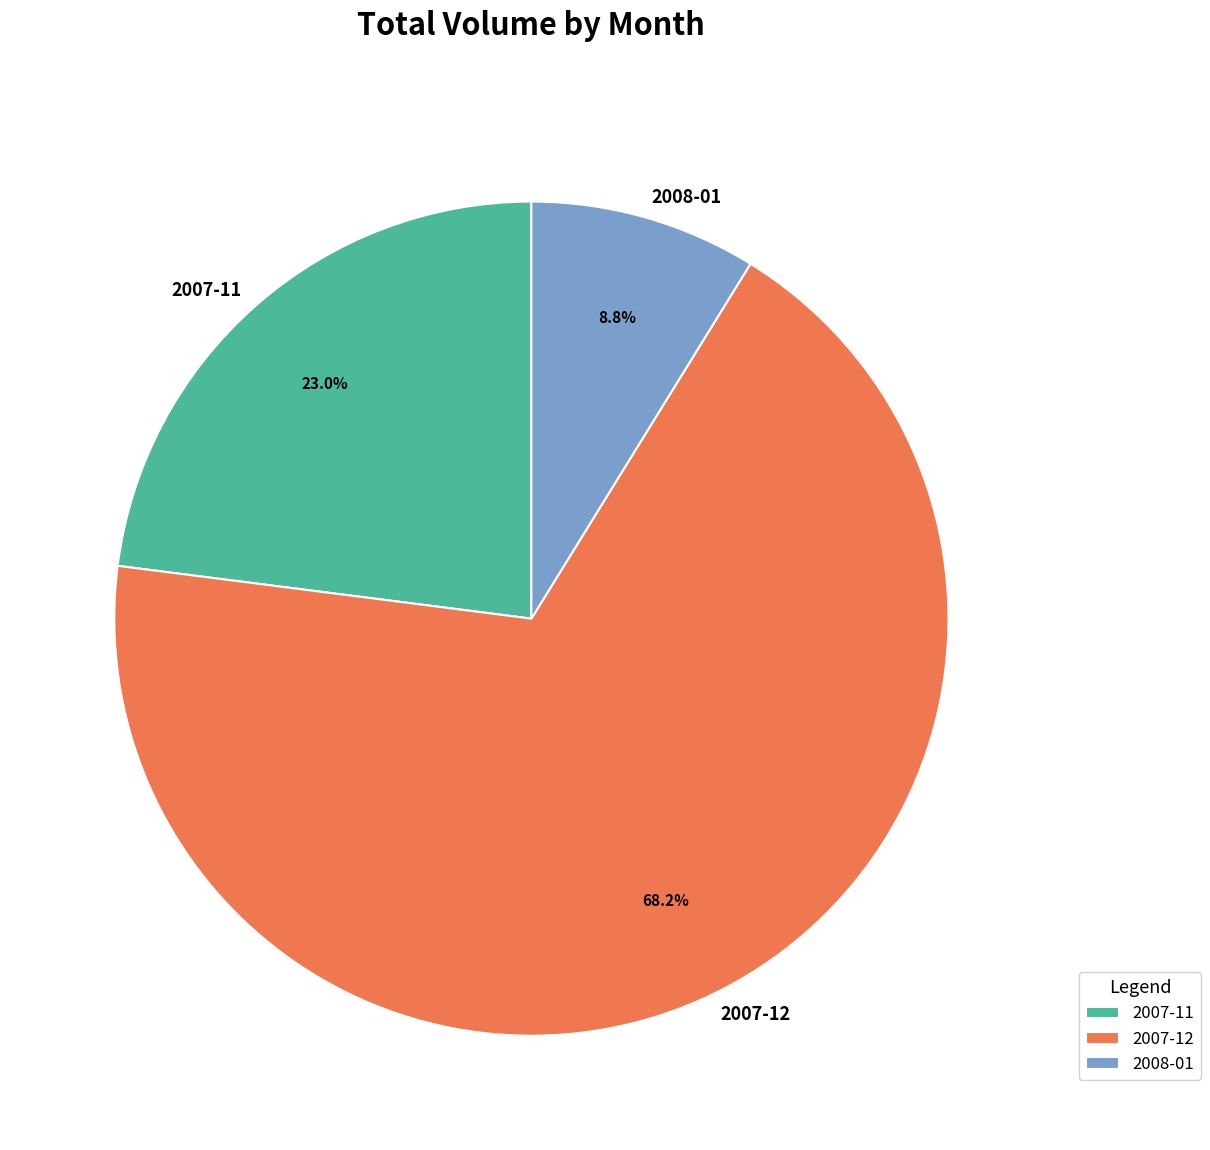

How many slices are in this pie chart?

3